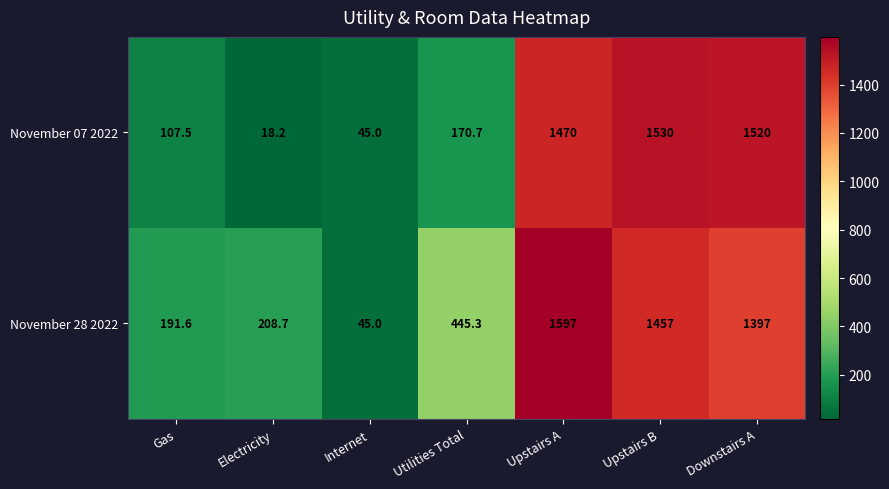

At which label is November 07 2022 closest to 774?

Utilities Total